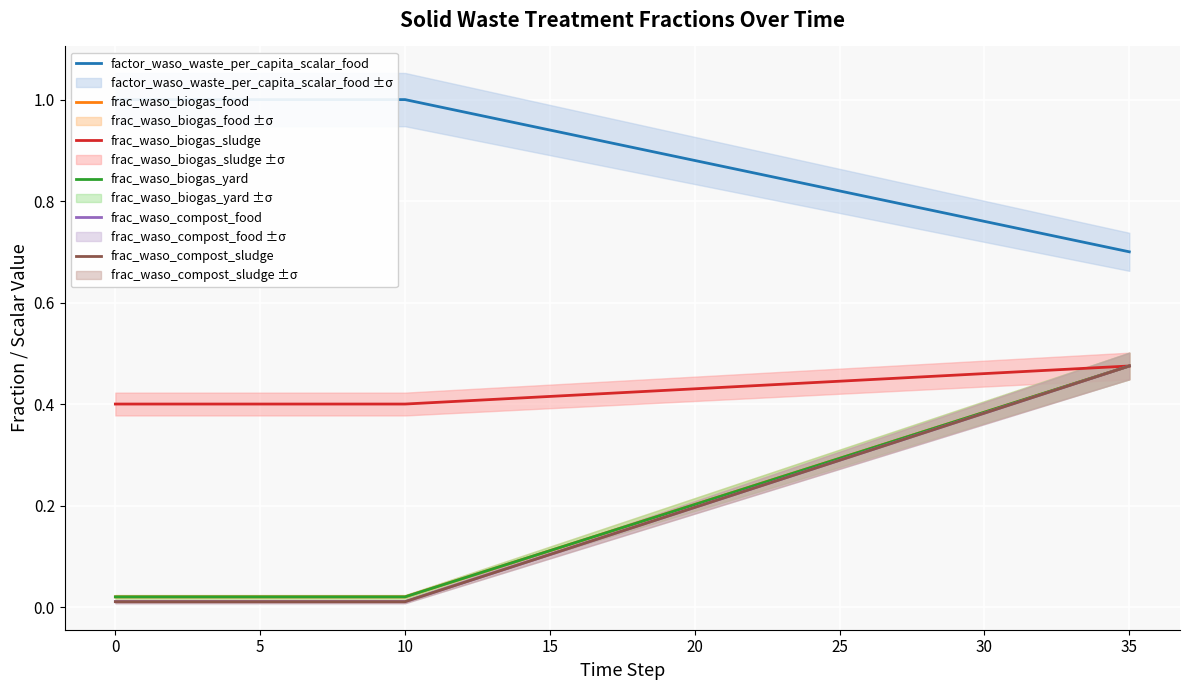

Between 30 and 17, which is larger?

30